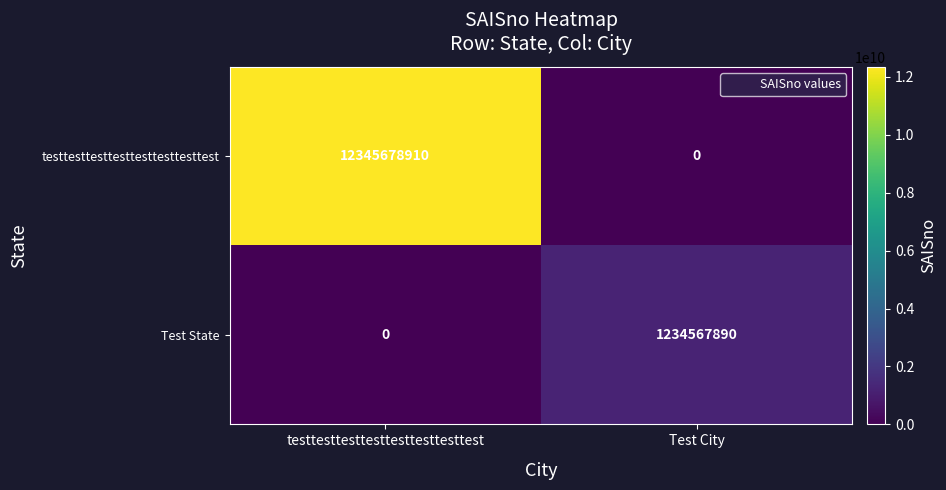

True or false: testtesttesttesttesttesttesttest has a value of 3234730584 at testtesttesttesttesttesttesttest.

False